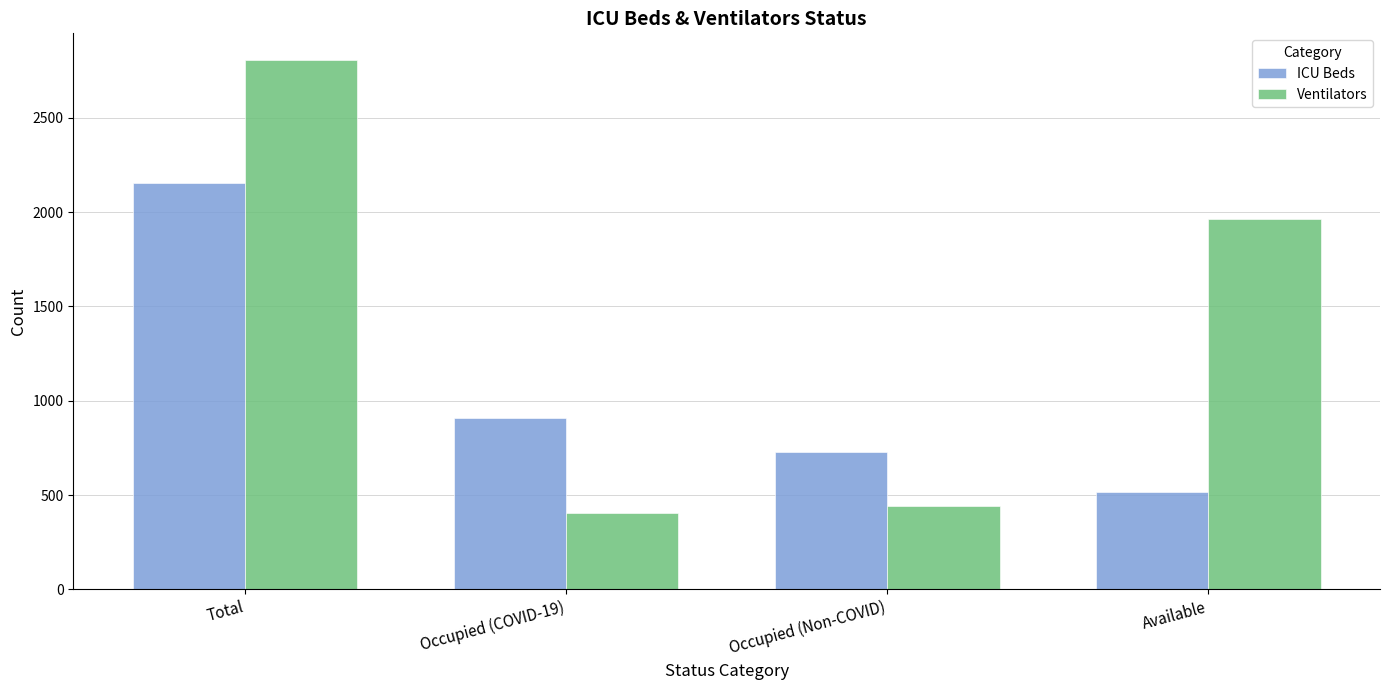

How many groups of bars are there?

4